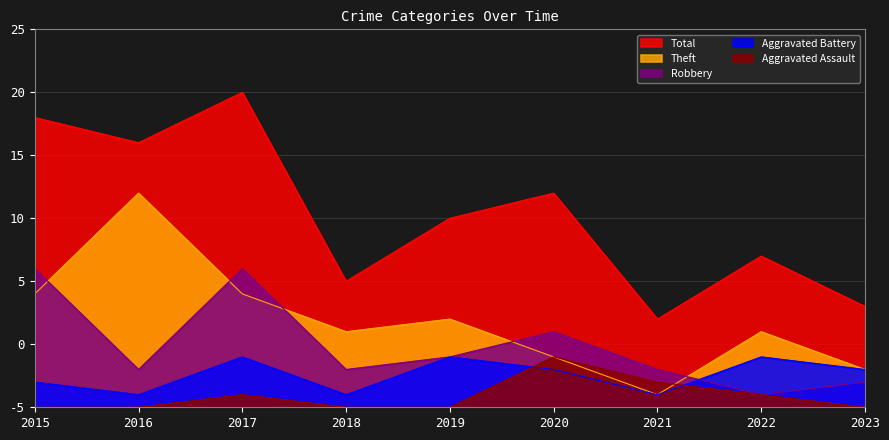

Rank the series at 2022 from lowest to highest value.

Aggravated Assault, Robbery, Aggravated Battery, Theft, Total